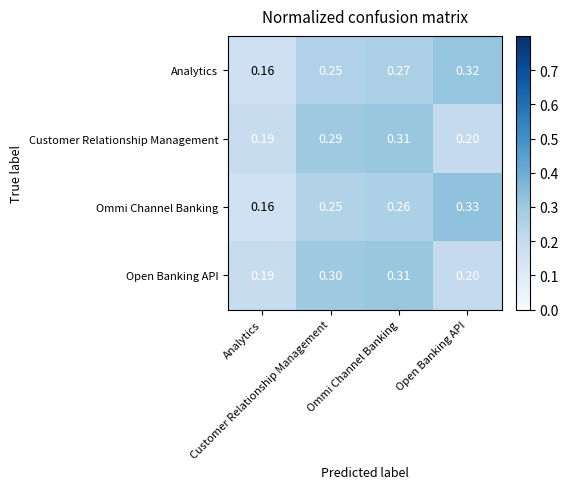

Reading left to right, list all the values displayed in this chart.

Analytics: Analytics=0.2	Customer Relationship Management=0.2	Ommi Channel Banking=0.3	Open Banking API=0.3
Customer Relationship Management: Analytics=0.2	Customer Relationship Management=0.3	Ommi Channel Banking=0.3	Open Banking API=0.2
Ommi Channel Banking: Analytics=0.2	Customer Relationship Management=0.2	Ommi Channel Banking=0.3	Open Banking API=0.3
Open Banking API: Analytics=0.2	Customer Relationship Management=0.3	Ommi Channel Banking=0.3	Open Banking API=0.2